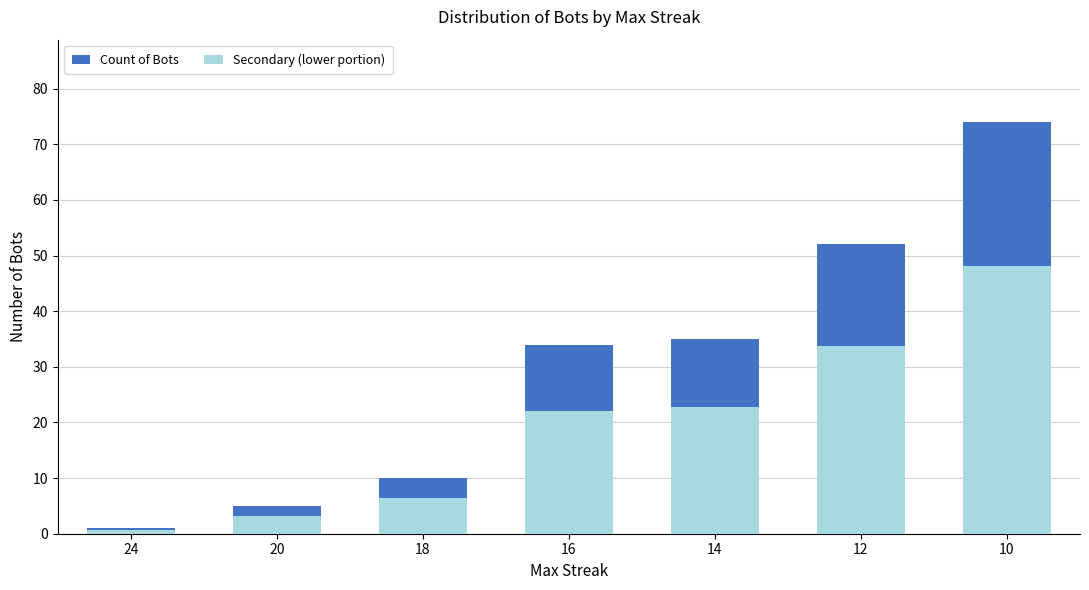

How many bars are there in each group?

2